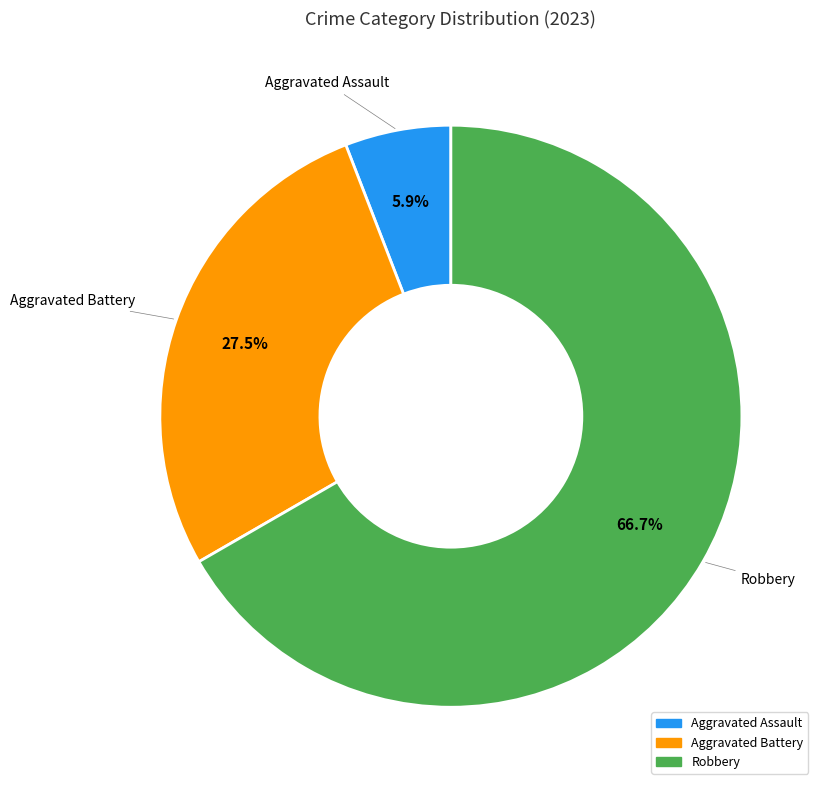

Which slice is the smallest?

Aggravated Assault